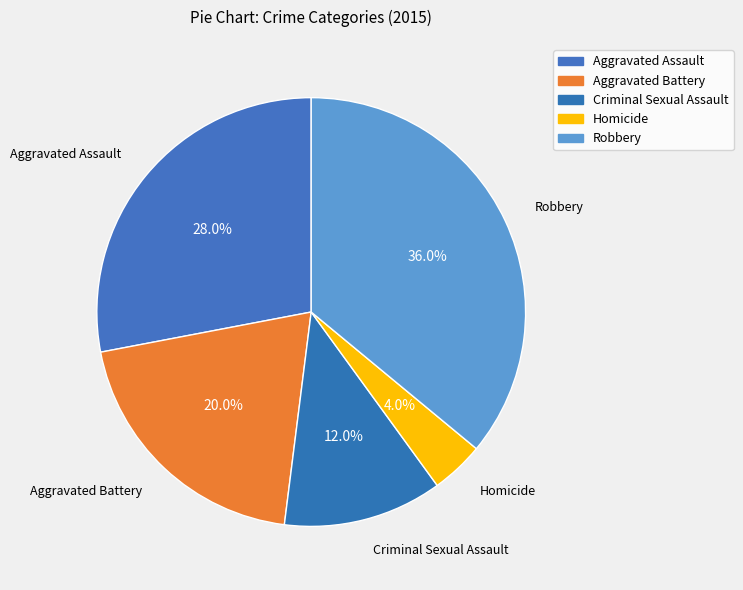

To the nearest percent, what is the difference between the largest and smallest slice percentages?

32%